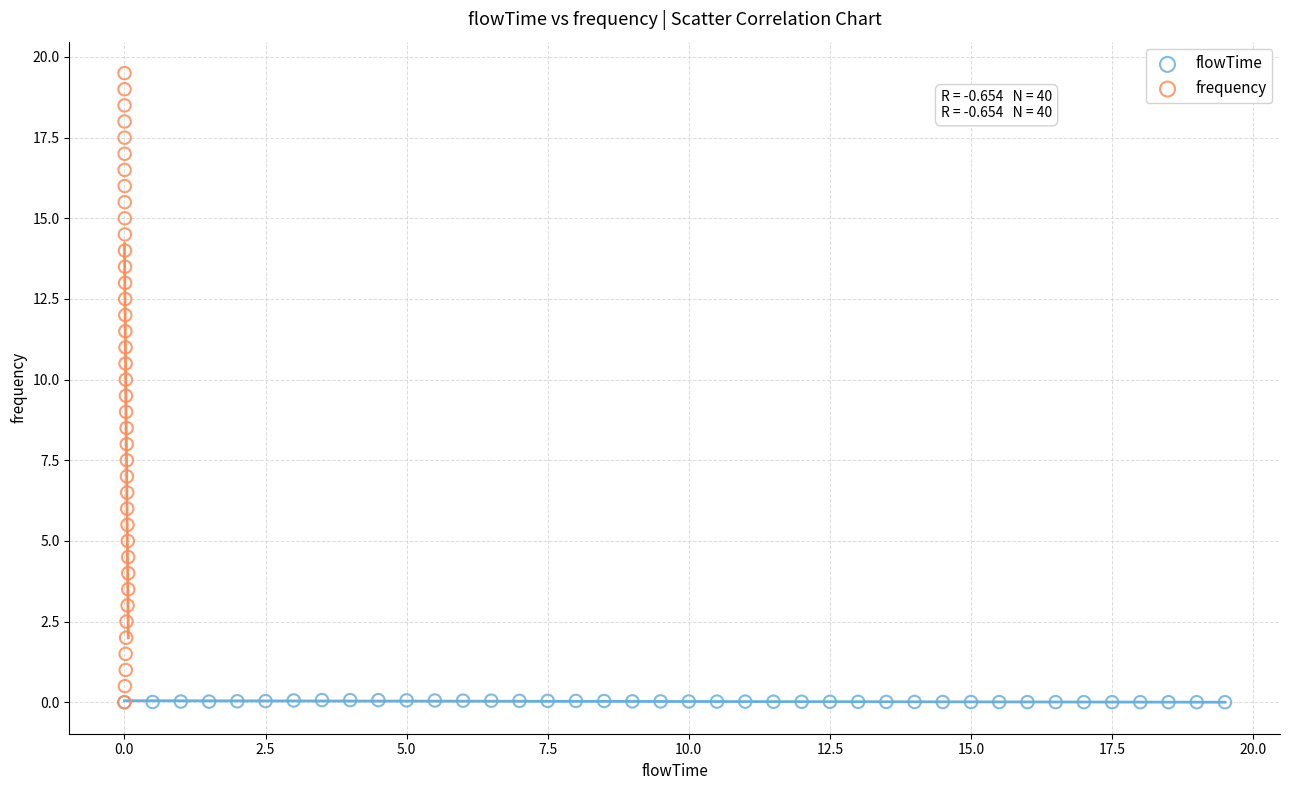

Which series reaches the maximum Y coordinate?

frequency